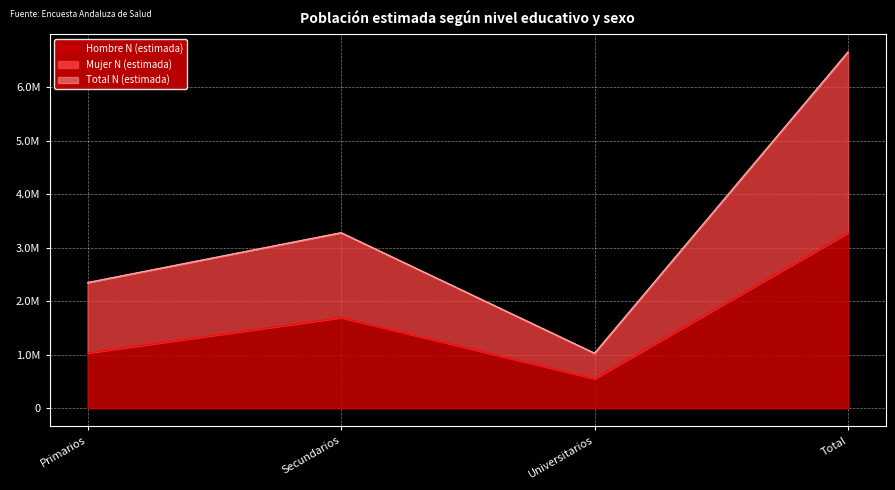

Where is the first local minimum for Total N (estimada)?

Universitarios